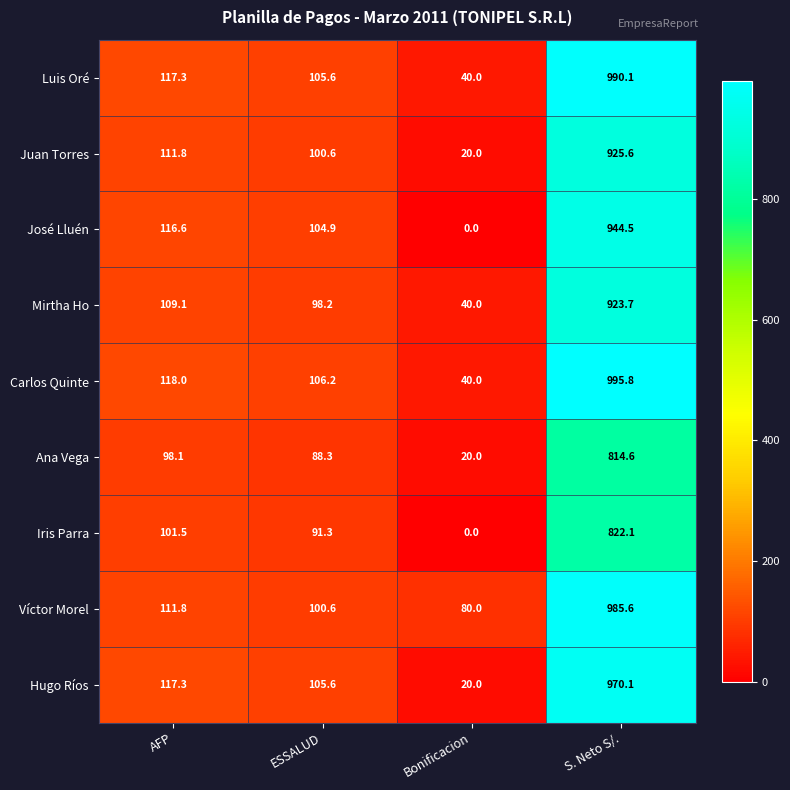

What is the approximate value of Ana Vega at ESSALUD?

88.3